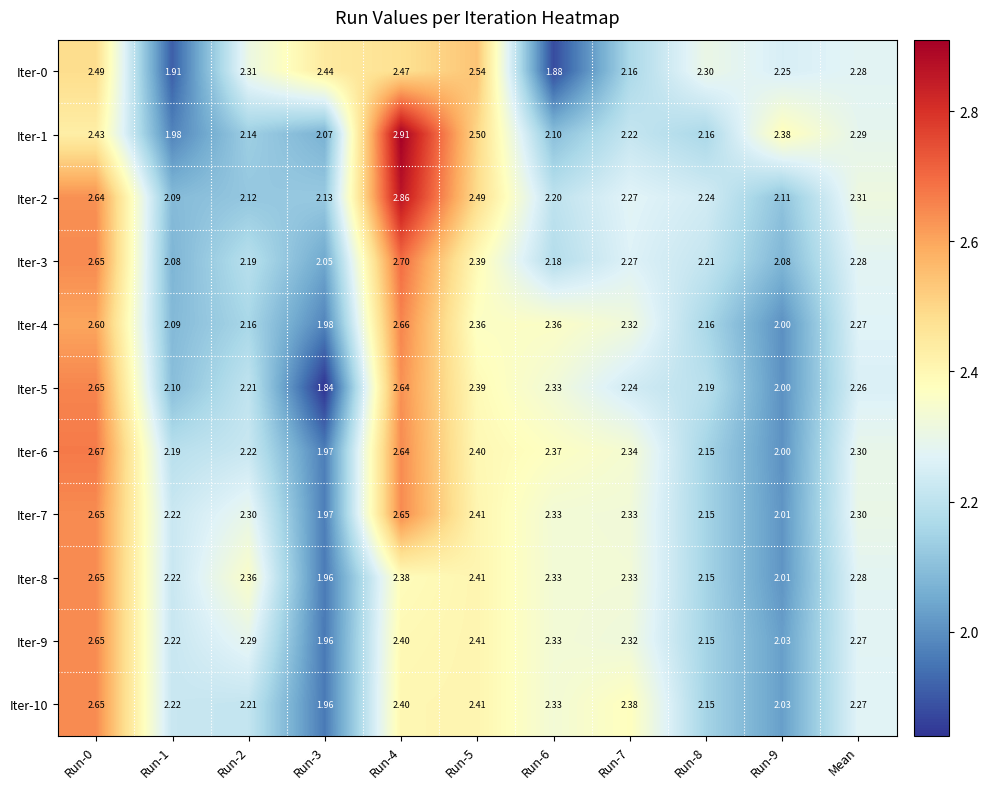

Is the value of Iter-1 at Run-1 greater than the value of Iter-5 at Run-4?

No